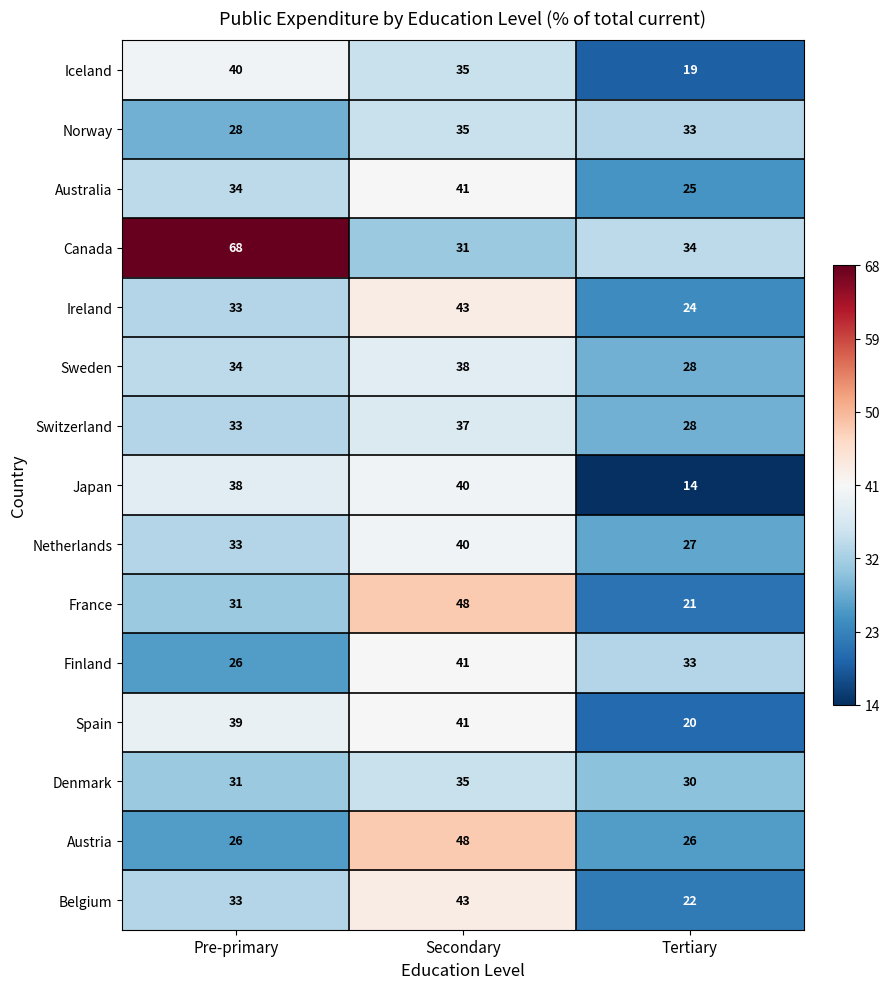

Which series has the largest total across all categories?

Canada